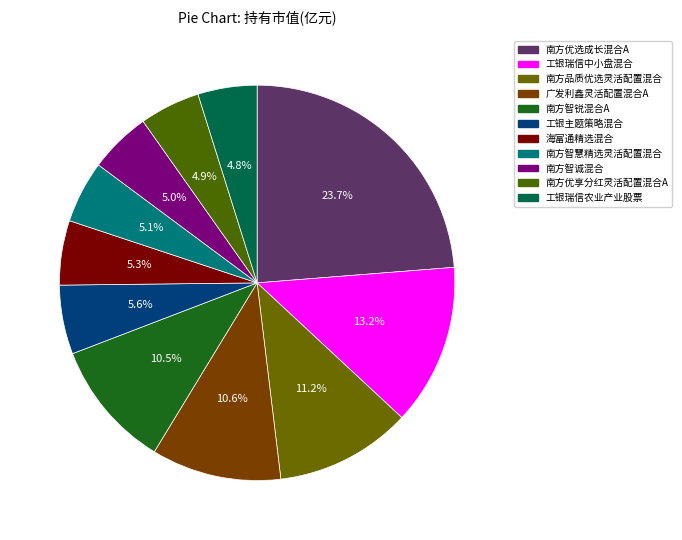

What portion of the pie excludes 工银瑞信农业产业股票?

95.2%